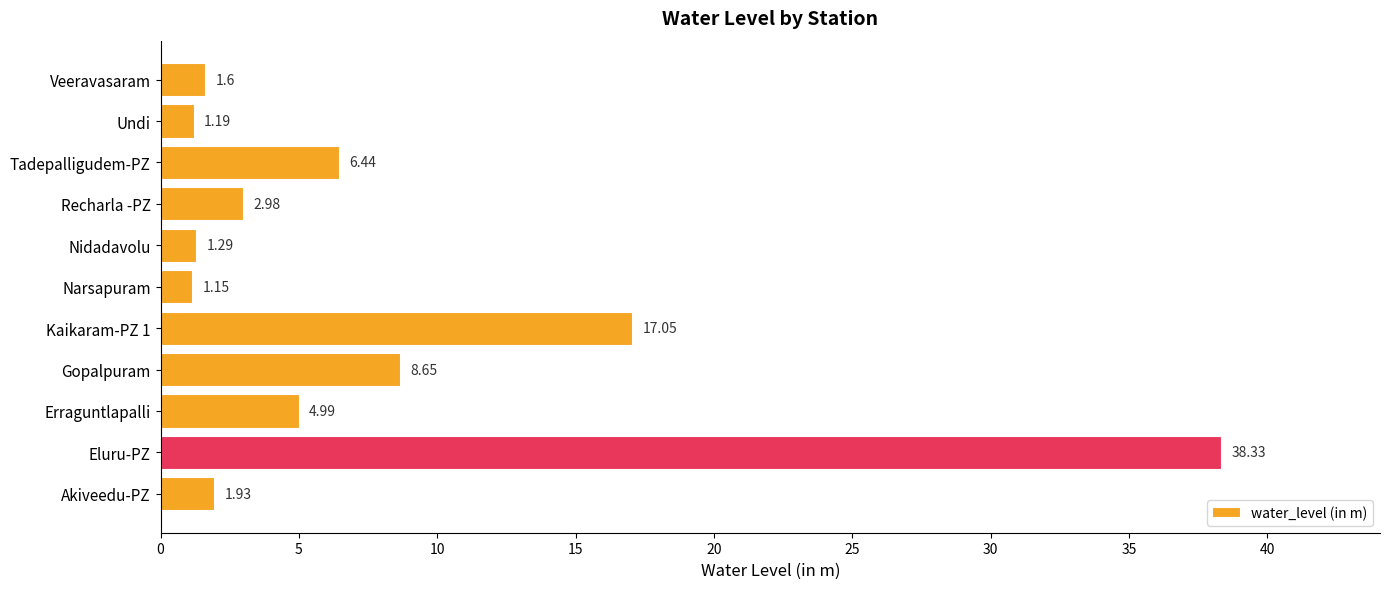

What is the sum of all values?

85.6